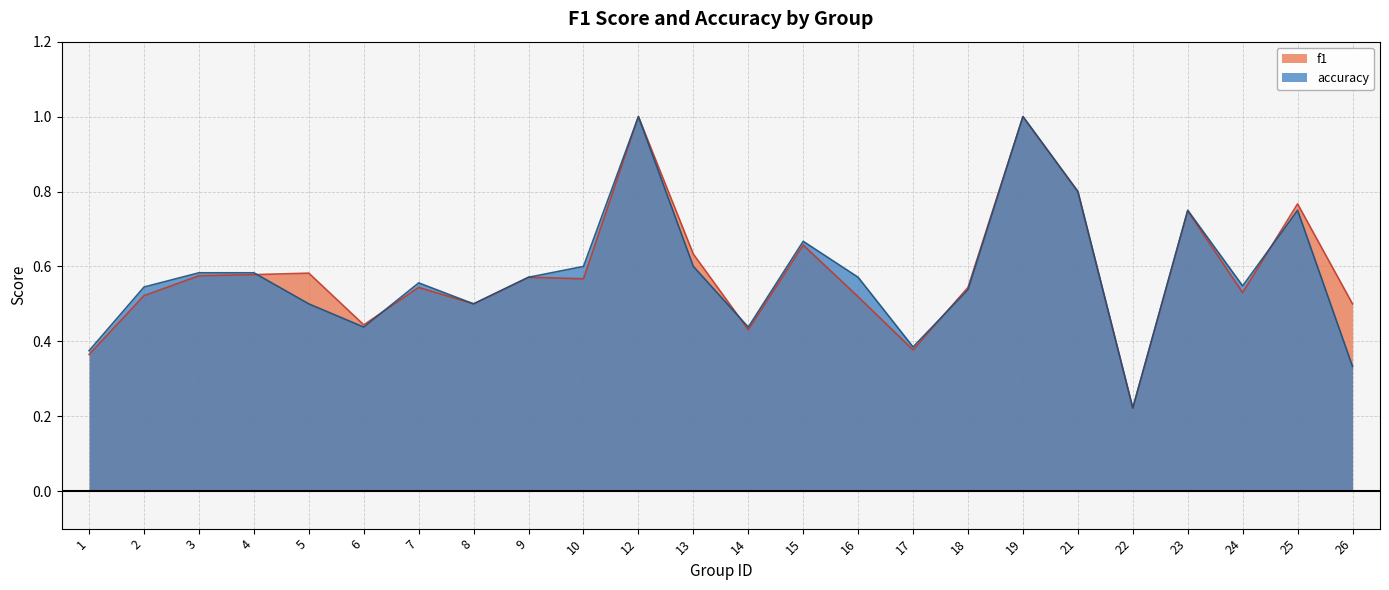

True or false: accuracy has more than 1 interior local peaks.

True